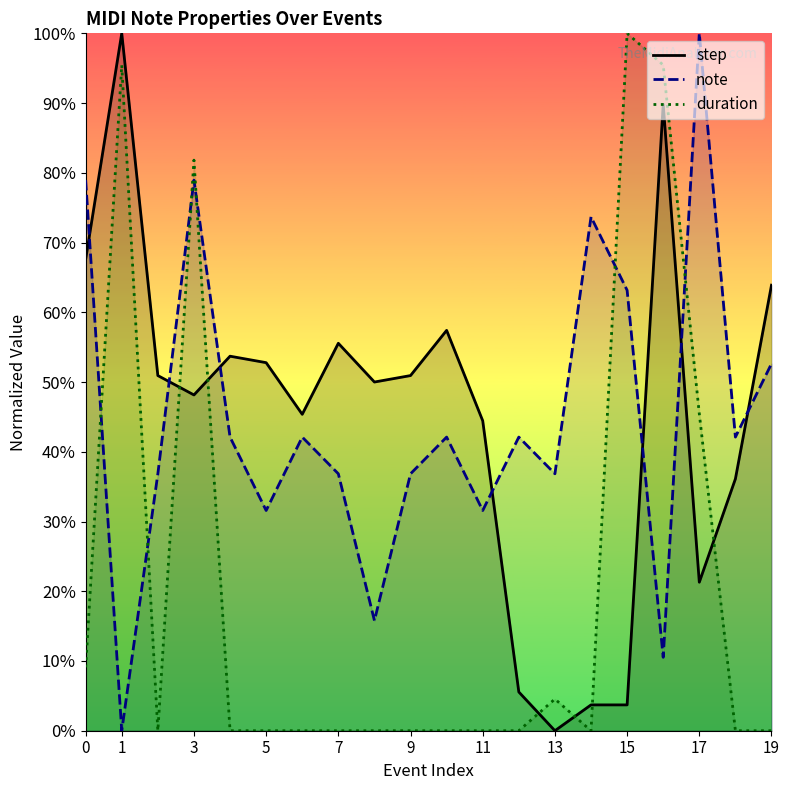

How many times do note and step cross each other?

7